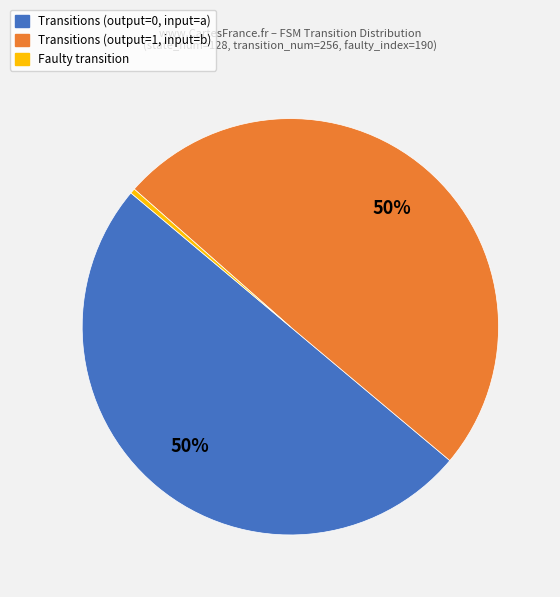

Which category has the smallest portion of the pie?

Faulty transition